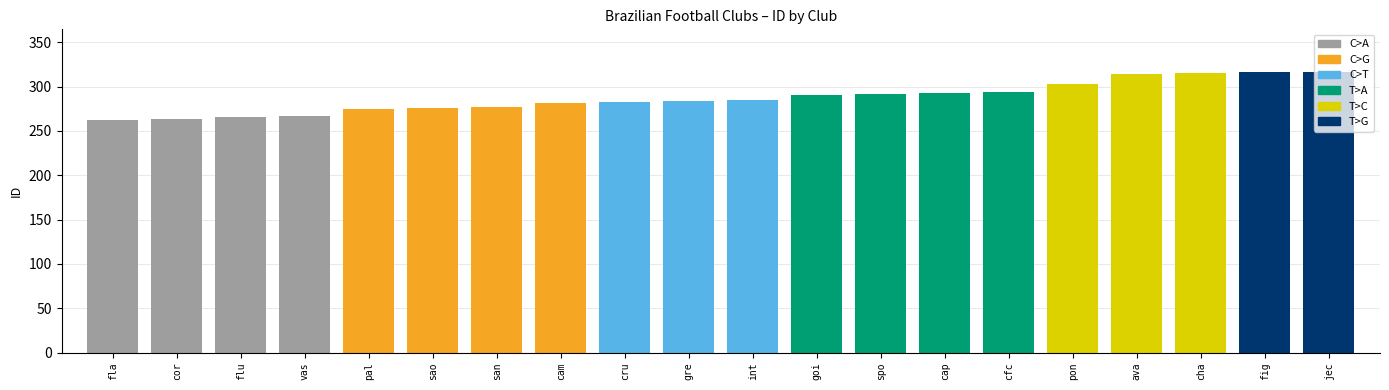

How many categories are shown in the chart?

20